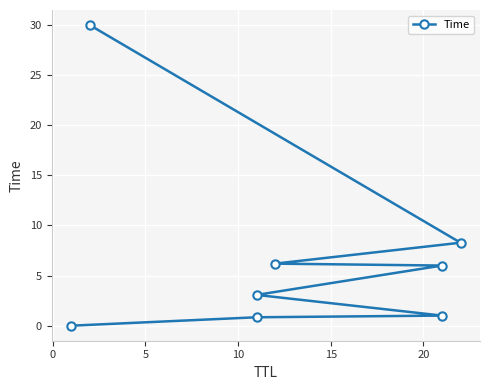

What is the value of the 2nd point from the left?

0.8